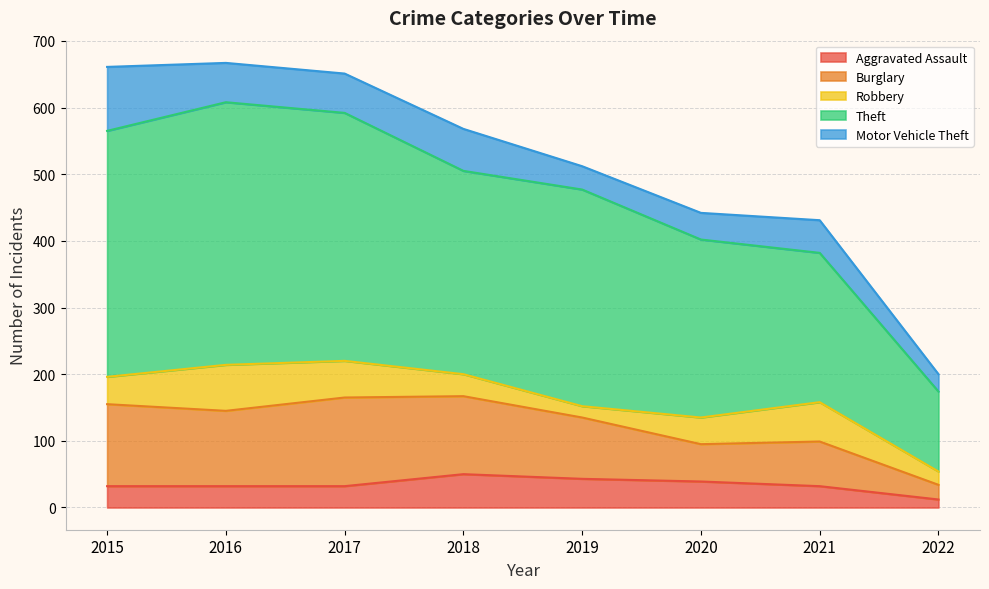

Which category has the lowest value across all series?

2022